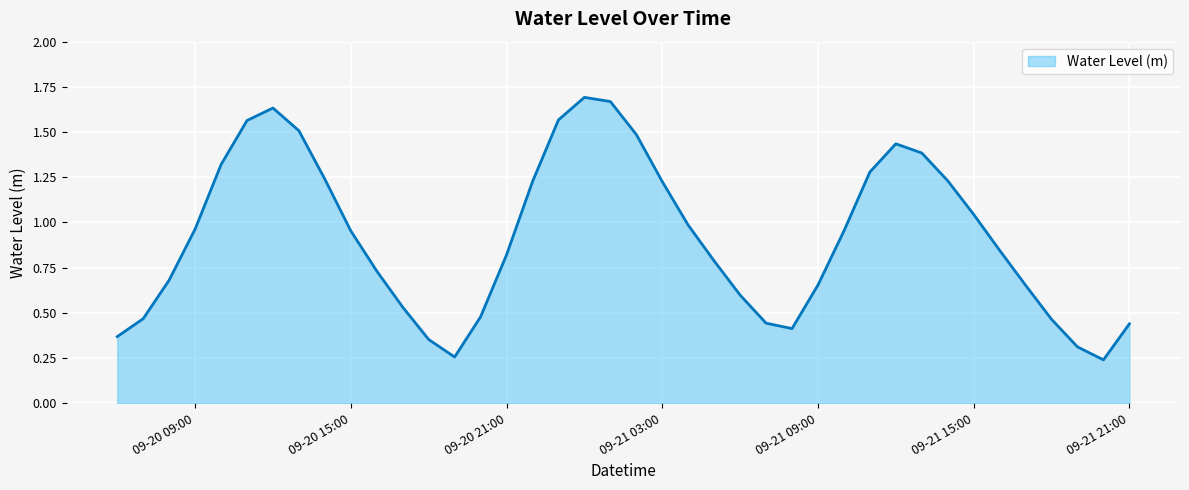

How many lines are shown in the chart?

1